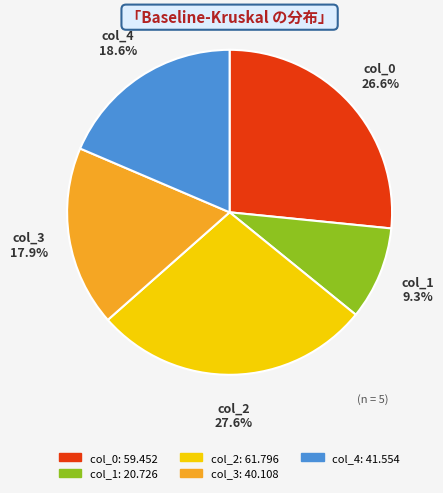

Does any single category account for the majority?

No